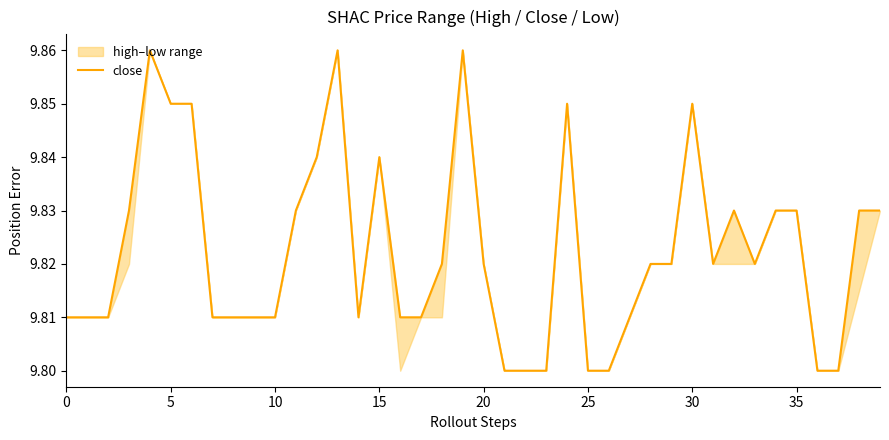

What is the smallest value displayed?

9.8